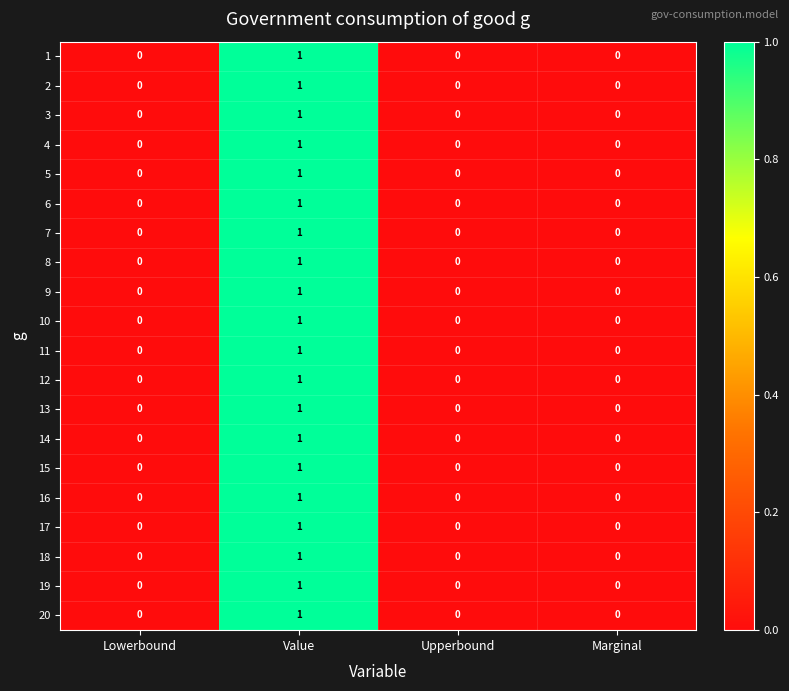

How many 7 values are between 0 and 1?

4